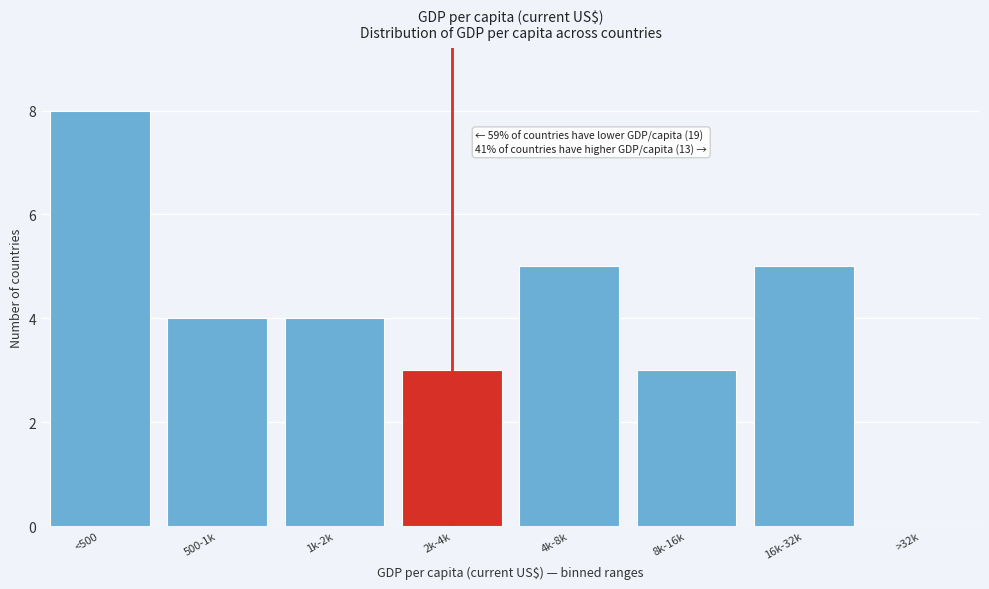

Reading left to right, extract all data points from this chart.

<500=8	500-1k=4	1k-2k=4	2k-4k=3	4k-8k=5	8k-16k=3	16k-32k=5	>32k=0